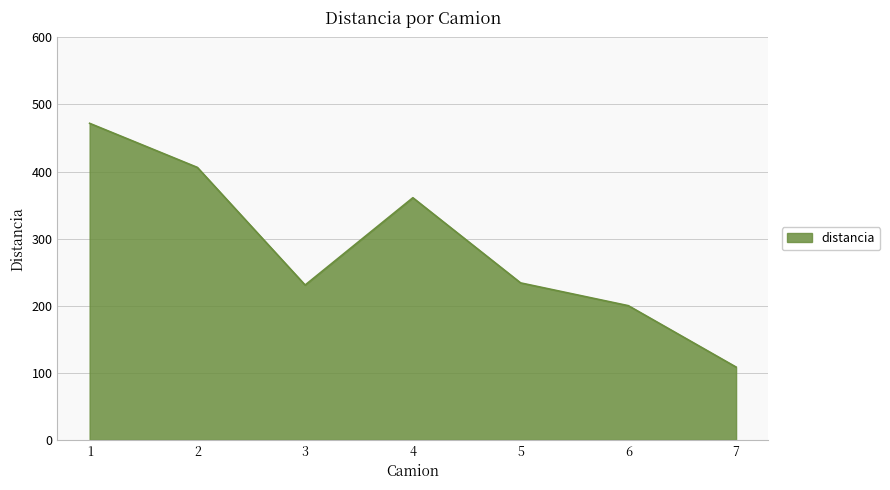

Reading left to right, list all the values displayed in this chart.

1=471.9	2=406.2	3=230.9	4=361.0	5=234.1	6=200.1	7=108.6